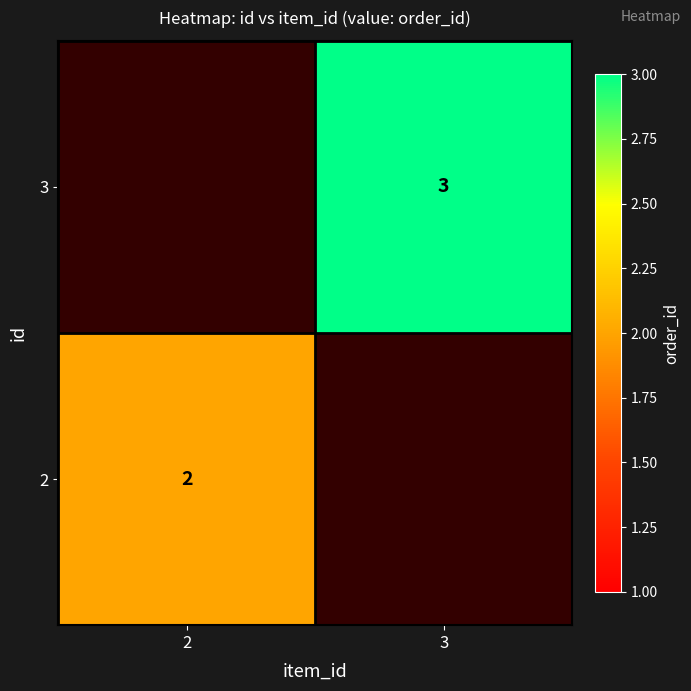

True or false: 2 has a value of 1 at 2.

False